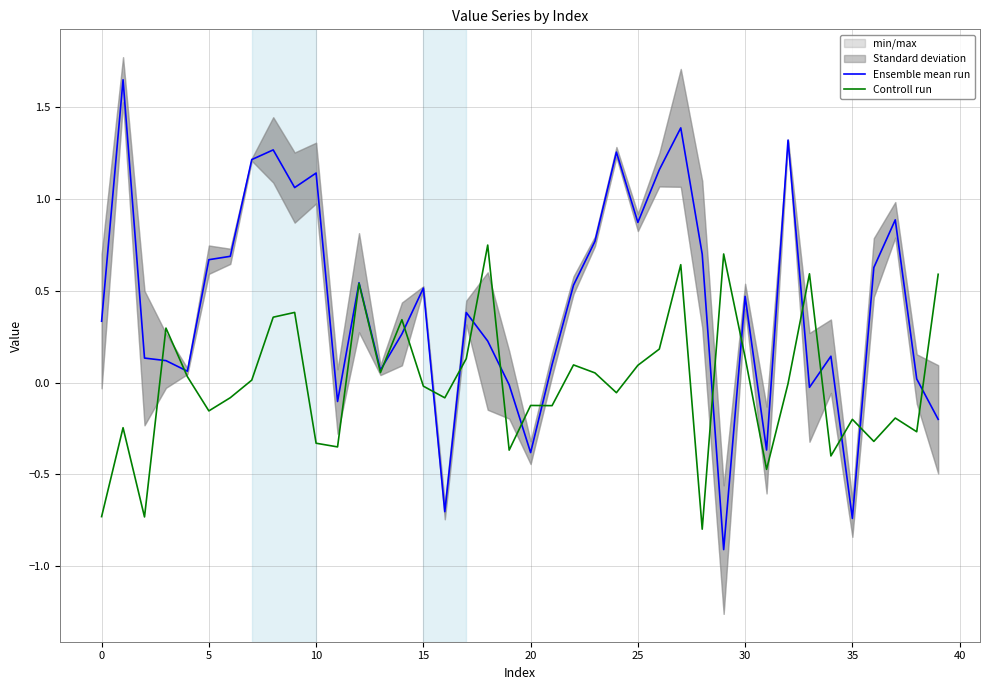

Is it true that Ensemble mean run equals -0.7 at 35?

True